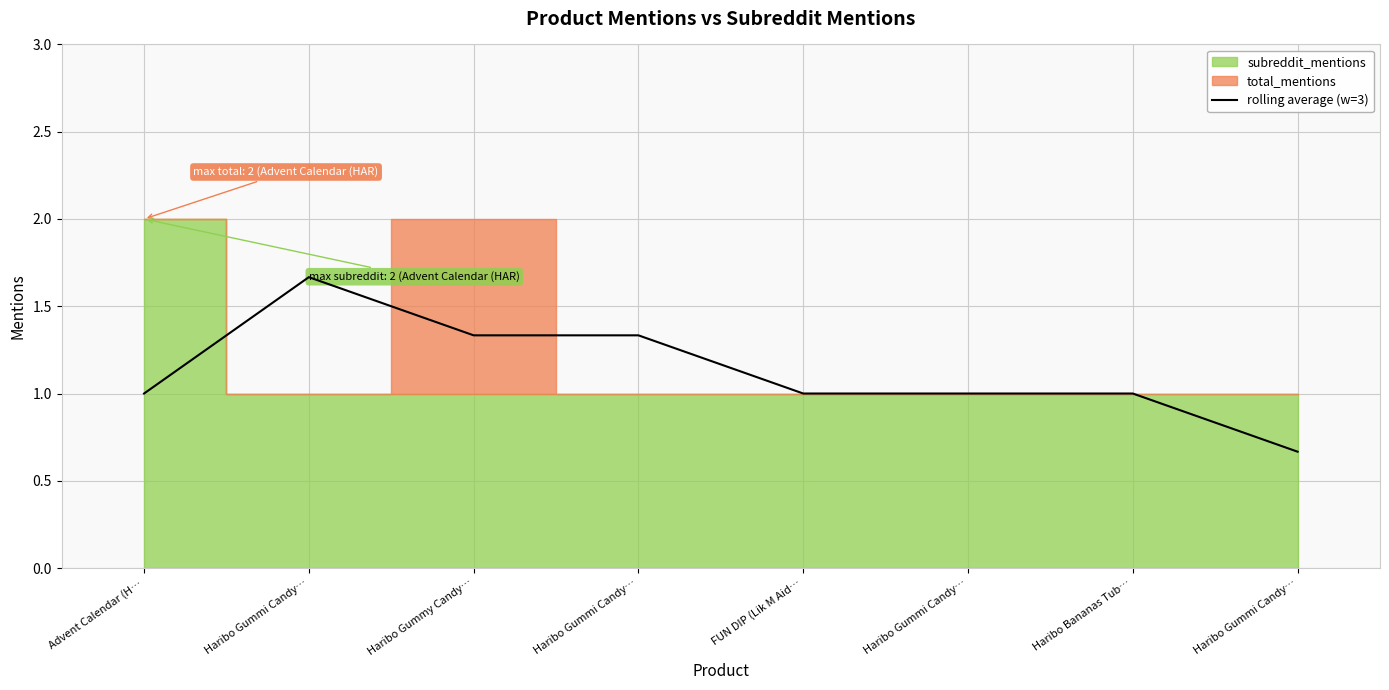

The value at FUN DIP (Lik M Aid… is 1.8. True or false?

False